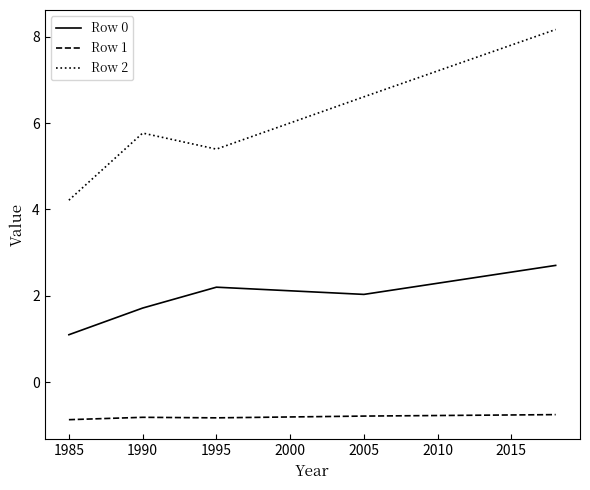

Which series has the largest total across all categories?

Row 2